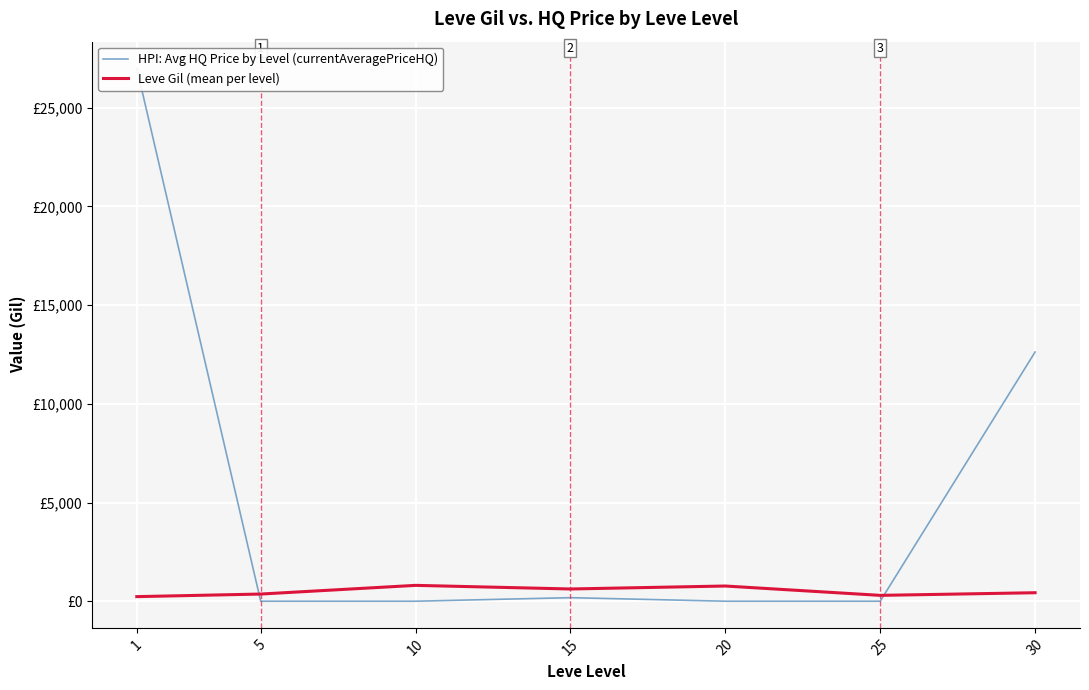

Rank the series at 20 from highest to lowest value.

Leve Gil (mean per level), HPI: Avg HQ Price by Level (currentAveragePriceHQ)